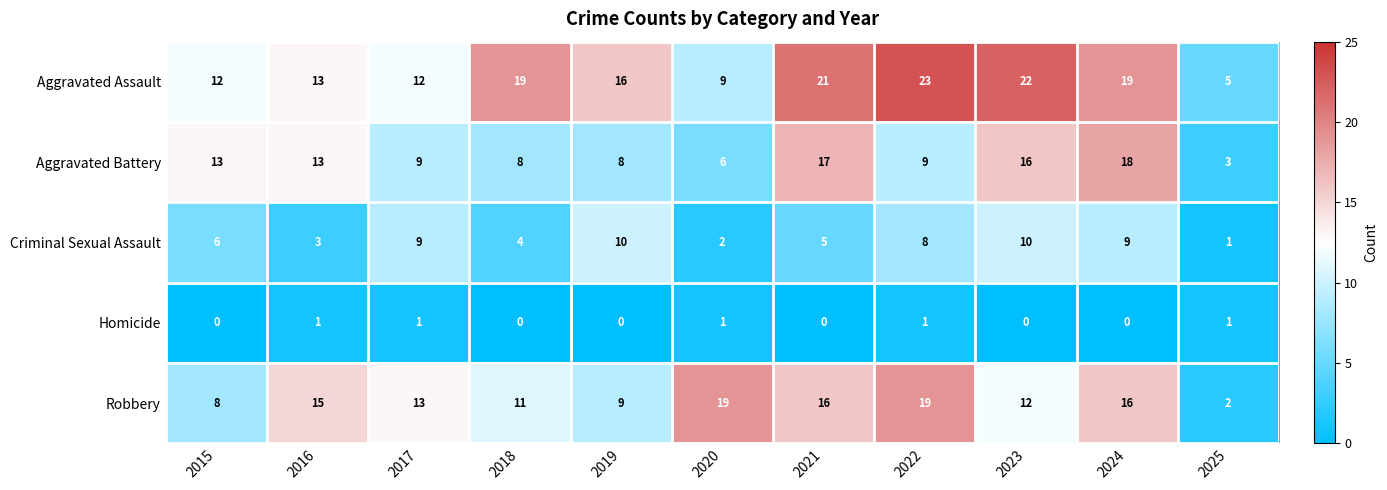

Rank the series by their maximum value, from lowest to highest.

Homicide, Criminal Sexual Assault, Aggravated Battery, Robbery, Aggravated Assault